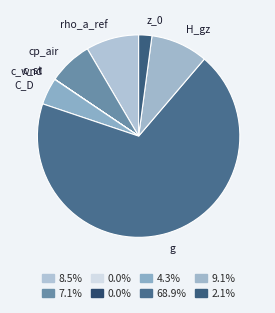

Which slice is the largest?

g